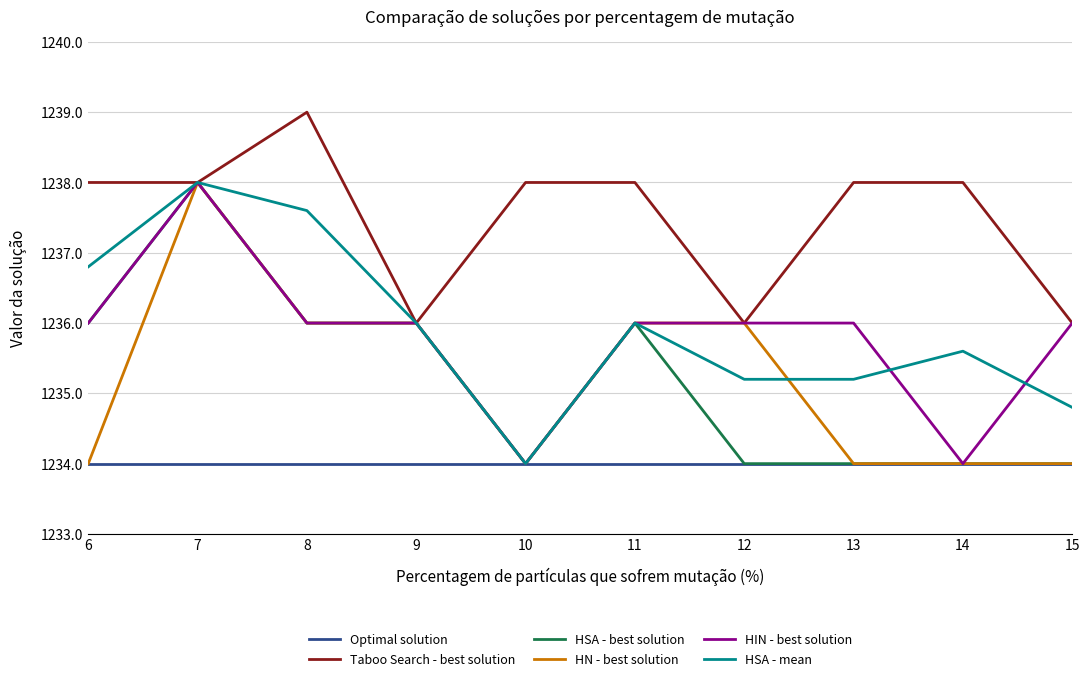

Reading left to right, list all the values displayed in this chart.

Optimal solution: 1234.0	1234.0	1234.0	1234.0	1234.0	1234.0	1234.0	1234.0	1234.0	1234.0
Taboo Search - best solution: 1238.0	1238.0	1239.0	1236.0	1238.0	1238.0	1236.0	1238.0	1238.0	1236.0
HSA - best solution: 1236.0	1238.0	1236.0	1236.0	1234.0	1236.0	1234.0	1234.0	1234.0	1234.0
HN - best solution: 1234.0	1238.0	1236.0	1236.0	1234.0	1236.0	1236.0	1234.0	1234.0	1234.0
HIN - best solution: 1236.0	1238.0	1236.0	1236.0	1234.0	1236.0	1236.0	1236.0	1234.0	1236.0
HSA - mean: 1236.8	1238.0	1237.6	1236.0	1234.0	1236.0	1235.2	1235.2	1235.6	1234.8